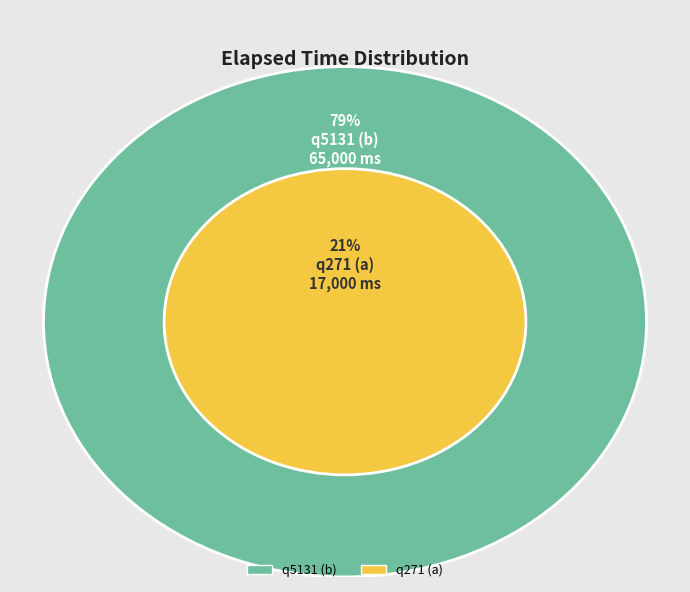

Is there a majority slice in this chart?

Yes